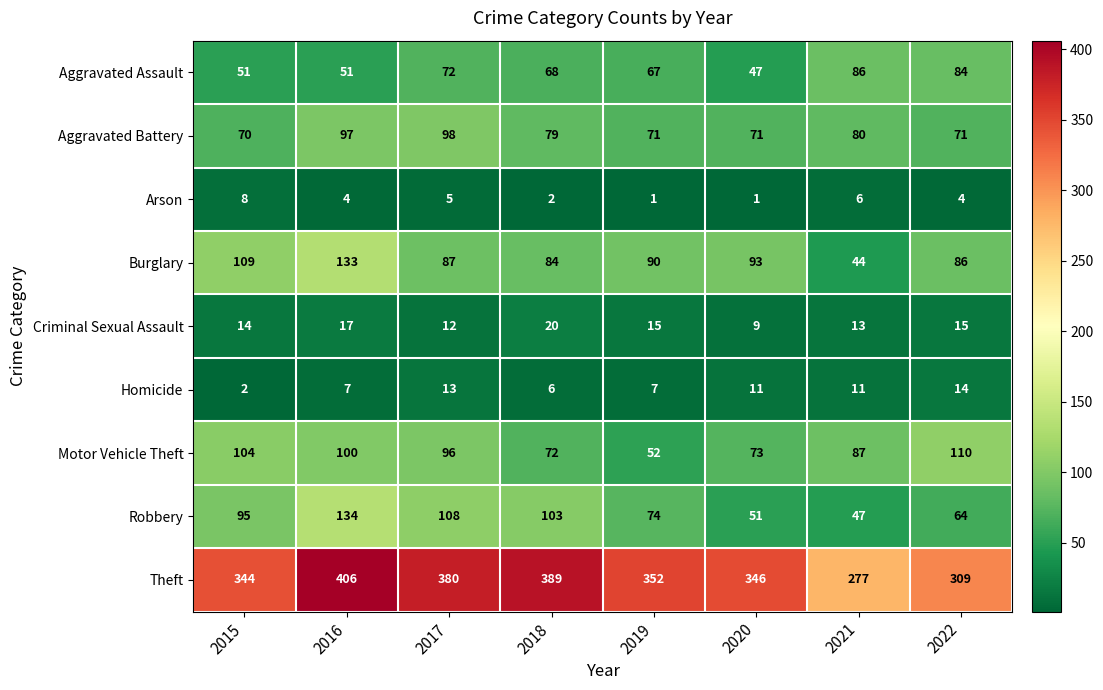

What is the total value across all series at 2018?

823